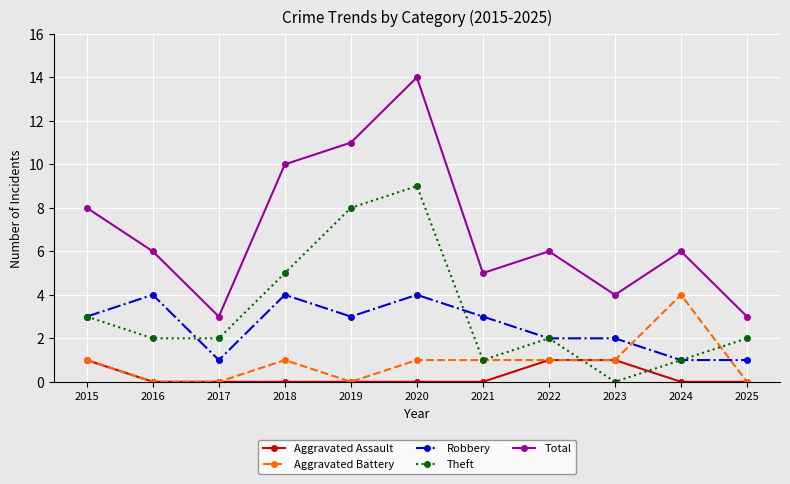

True or false: Aggravated Battery and Robbery intersect in this chart.

True